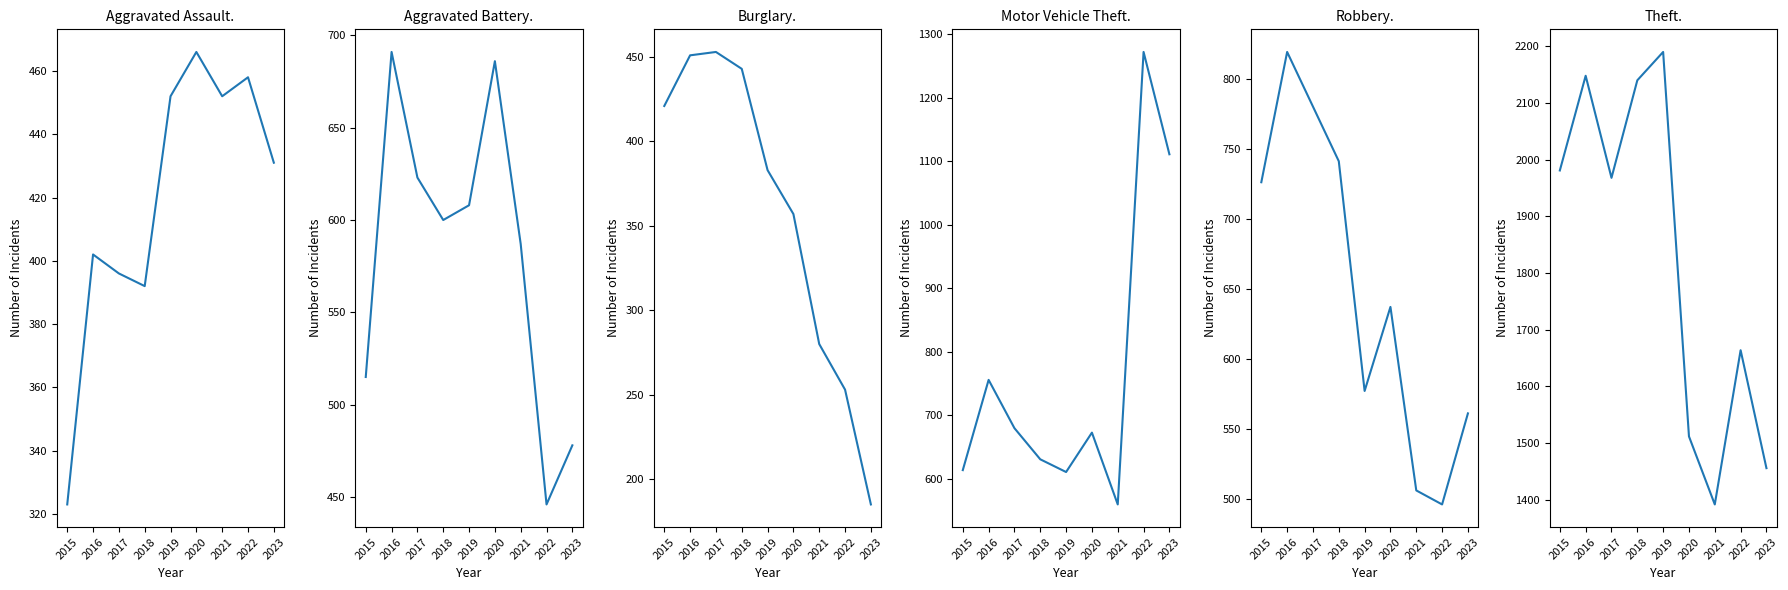

Is it true that Robbery equals 302 at 2019?

False